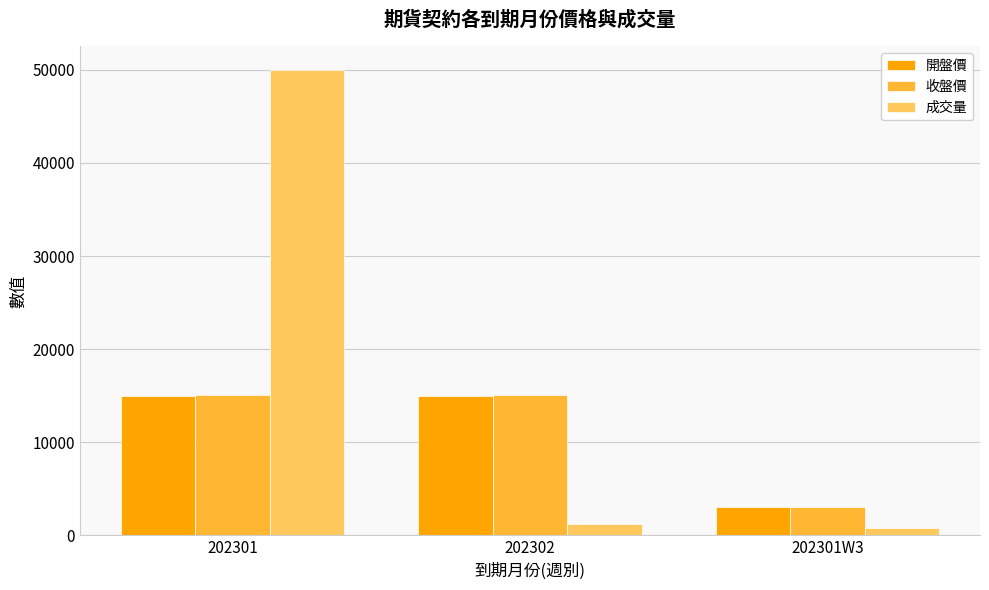

What position from the right is 202302?

2